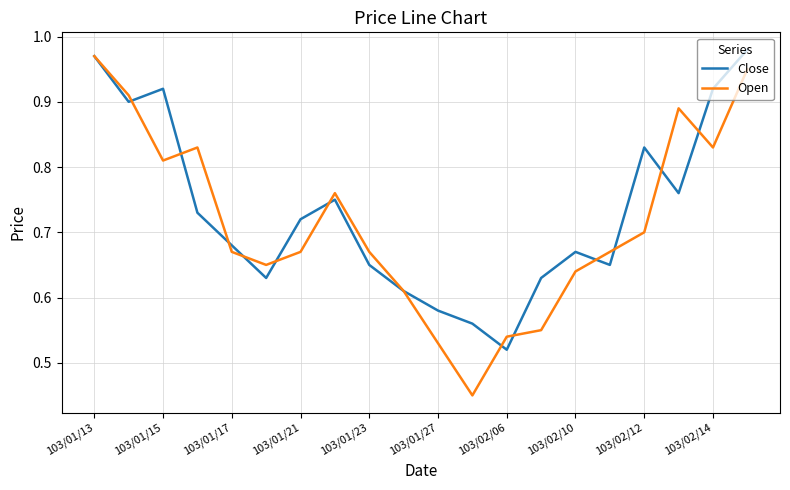

Rank the series by their average value, from lowest to highest.

Open, Close